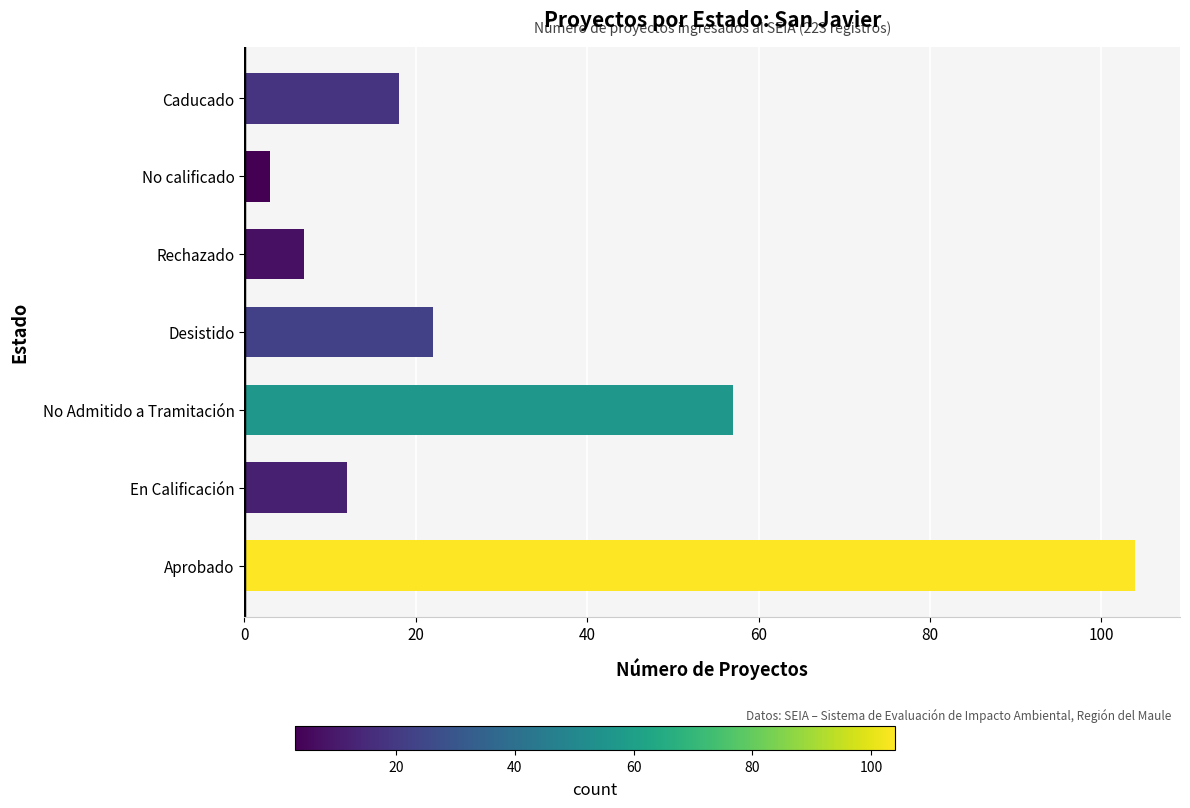

Count the number of data series in this chart.

1